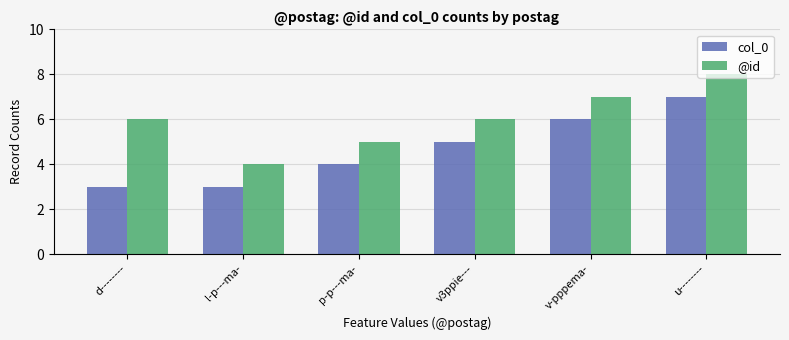

What is the approximate value of col_0 at u--------?

7